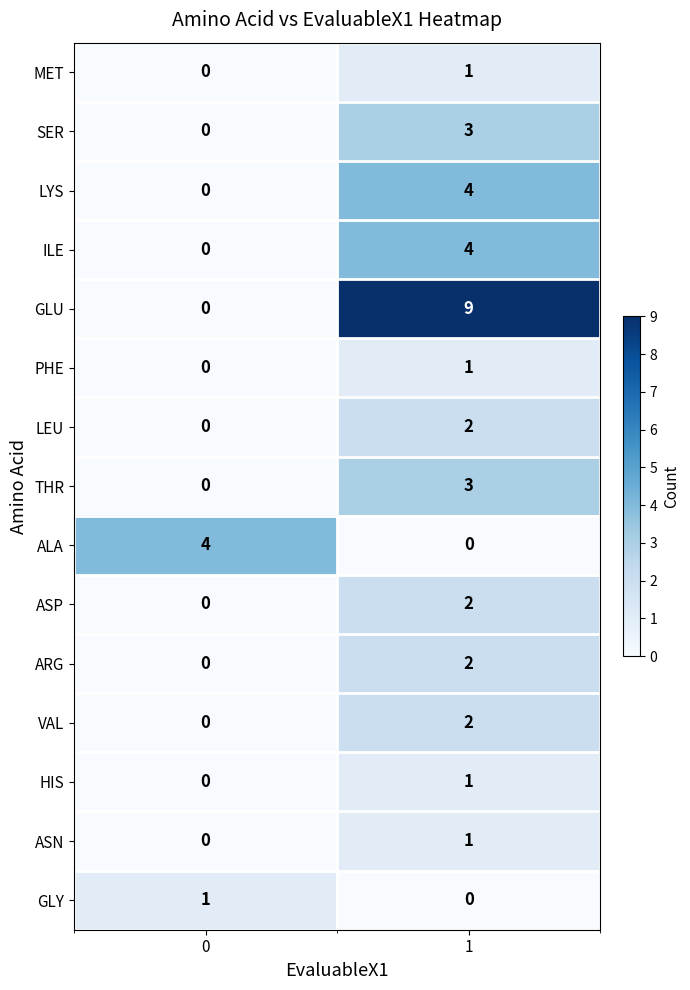

Reading right to left, list all the values displayed in this chart.

MET: 1	0
SER: 3	0
LYS: 4	0
ILE: 4	0
GLU: 9	0
PHE: 1	0
LEU: 2	0
THR: 3	0
ALA: 0	4
ASP: 2	0
ARG: 2	0
VAL: 2	0
HIS: 1	0
ASN: 1	0
GLY: 0	1